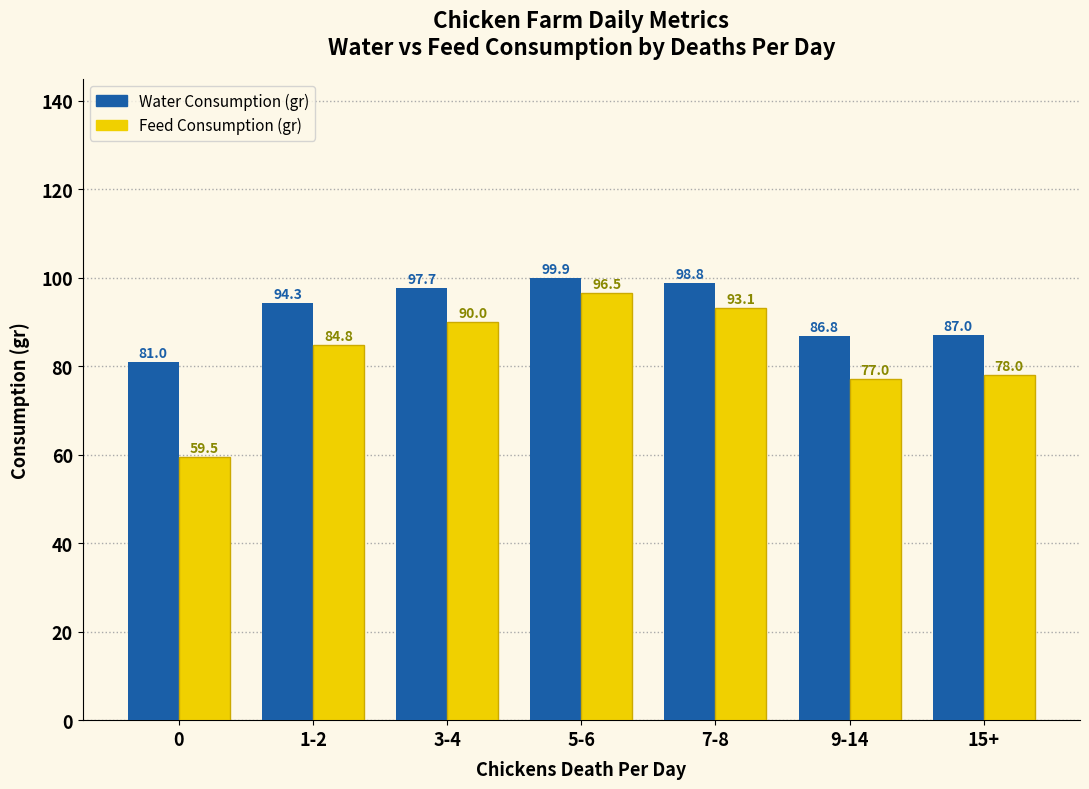

What are all the series names shown in the legend?

Water Consumption (gr), Feed Consumption (gr)